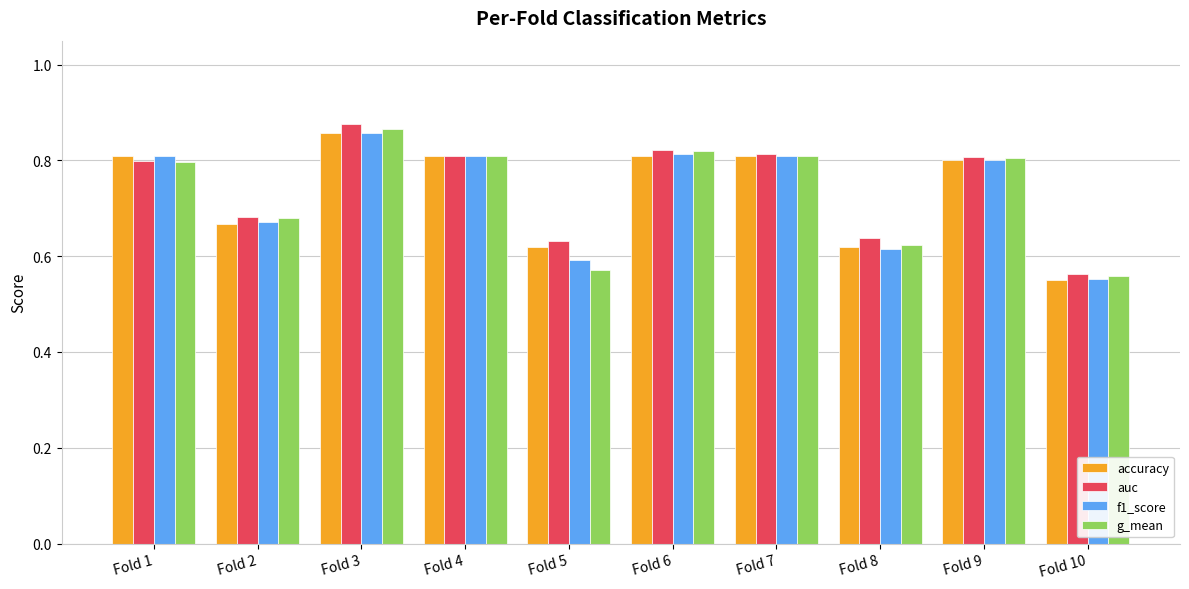

What is the difference between the second highest and minimum values in the g_mean series?

0.3